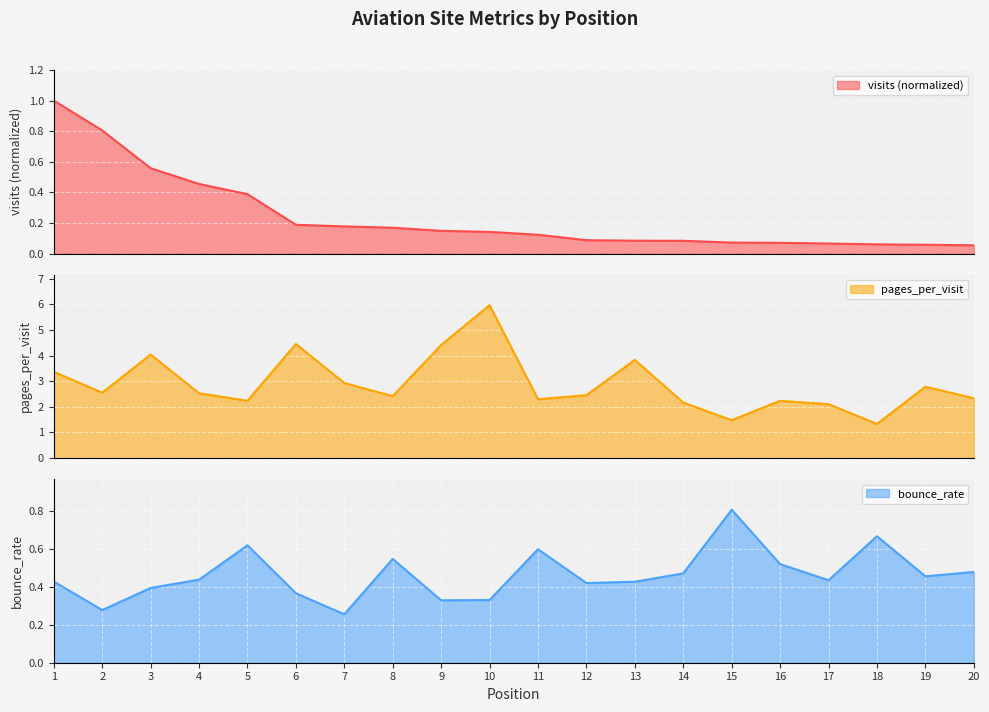

Which category has the lowest value in the bounce_rate series?

7